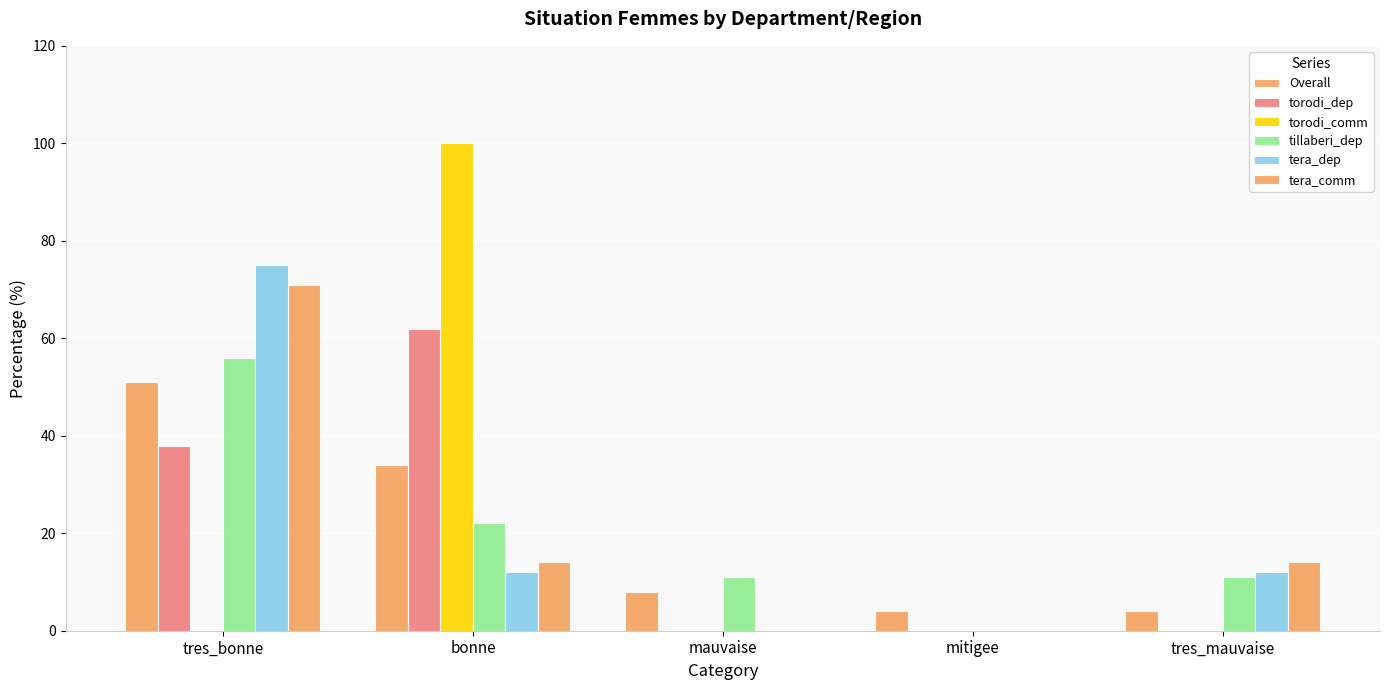

What position from the right is tres_bonne?

5